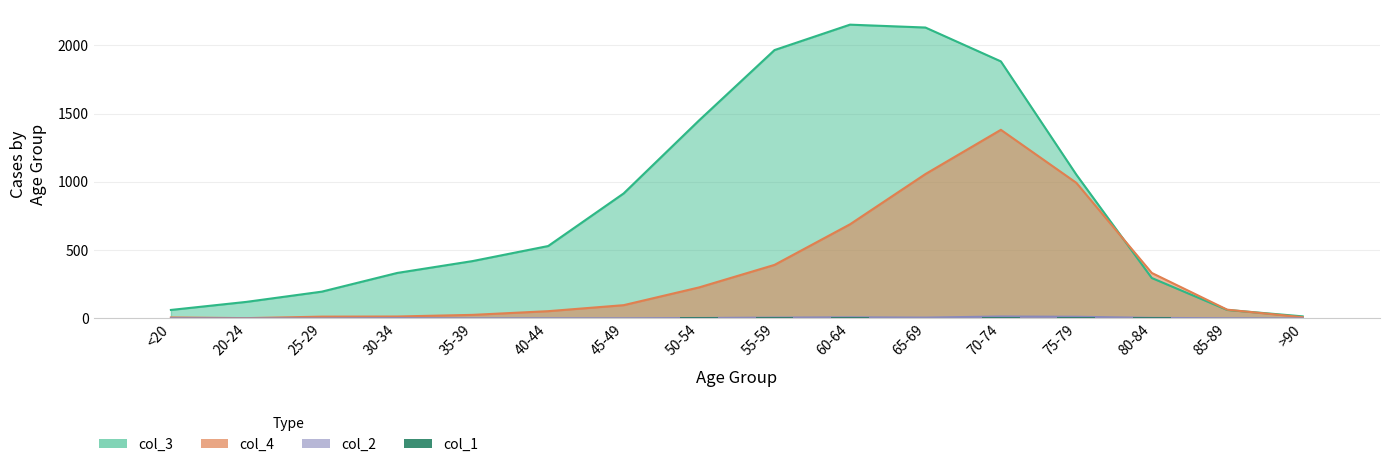

Reading left to right, extract all data points from this chart.

0	1	0	0	2	0	2	9	8	11	6	13	10	7	3	0